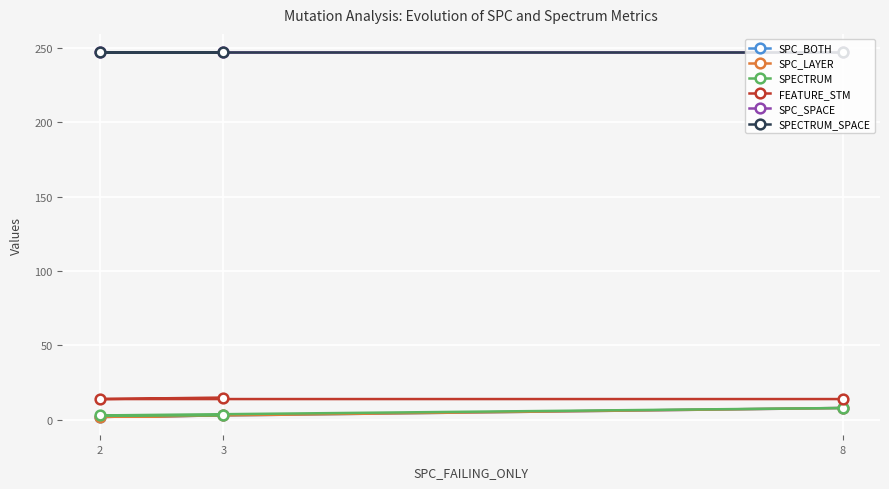

What are all the series names shown in the legend?

SPC_BOTH, SPC_LAYER, SPECTRUM, FEATURE_STM, SPC_SPACE, SPECTRUM_SPACE